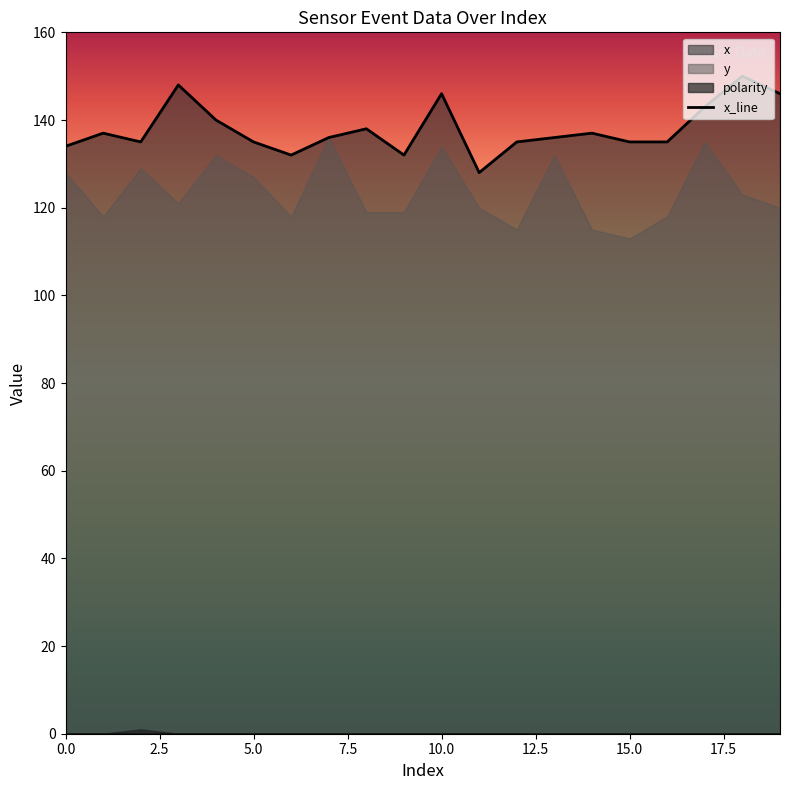

What is the highest value of the polarity series?

1